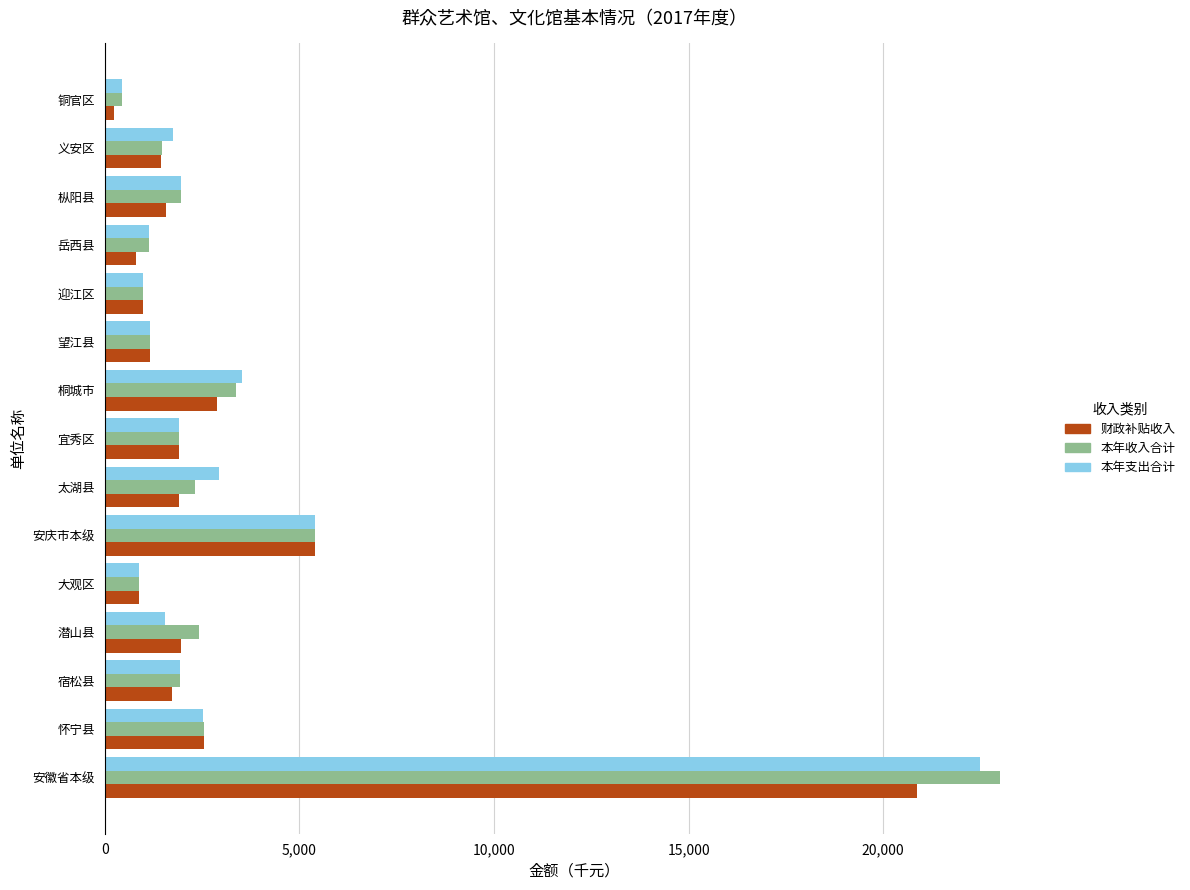

Rank the series by their maximum value, from lowest to highest.

财政补贴收入, 本年支出合计, 本年收入合计